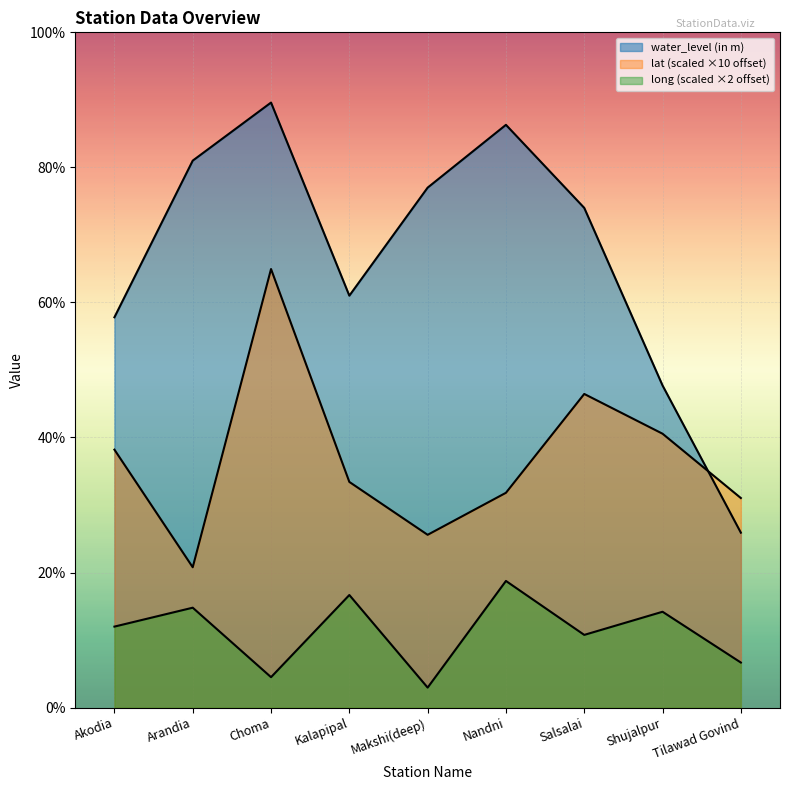

What is the maximum value for water_level (in m)?

9.0